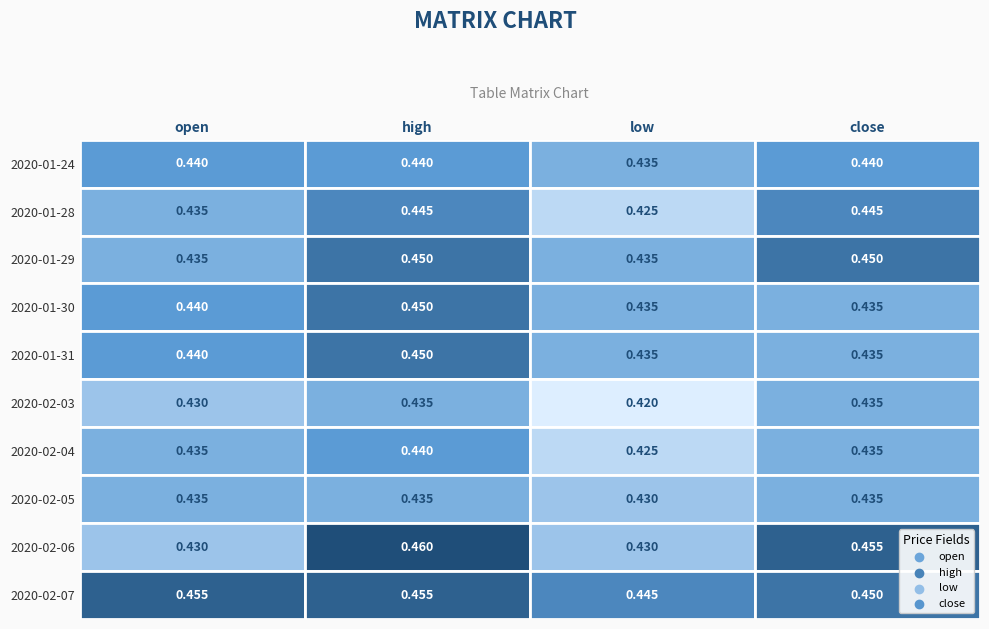

Is the value of 2020-01-30 at high greater than the value of 2020-01-28 at low?

Yes